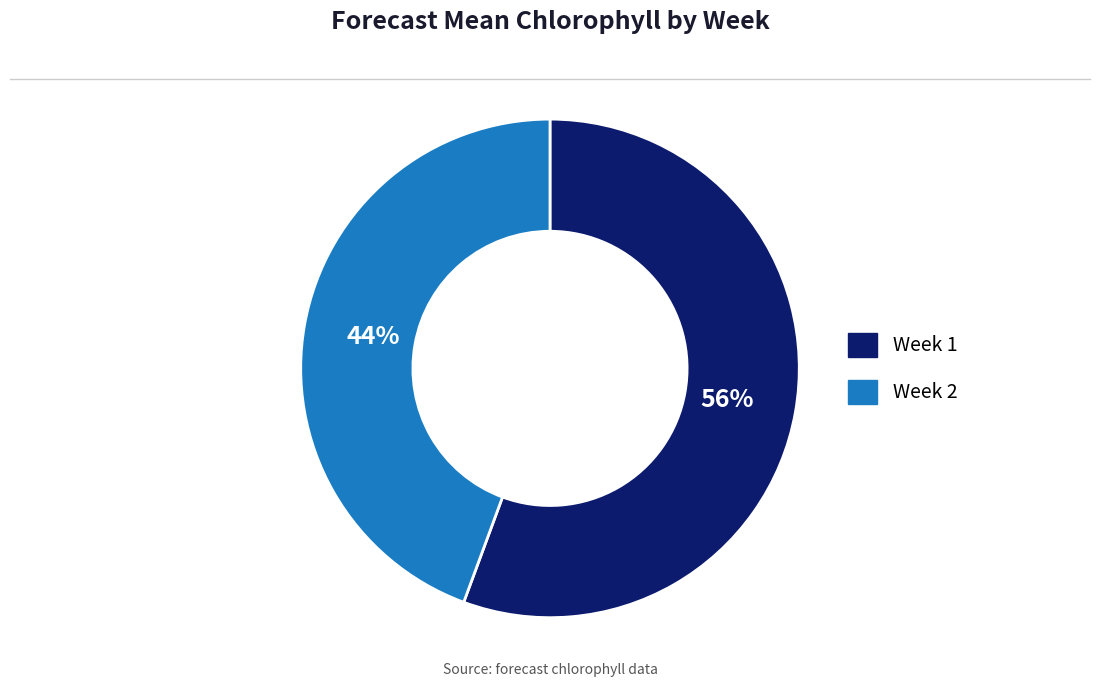

To the nearest percent, what portion does Week 1 represent?

56%